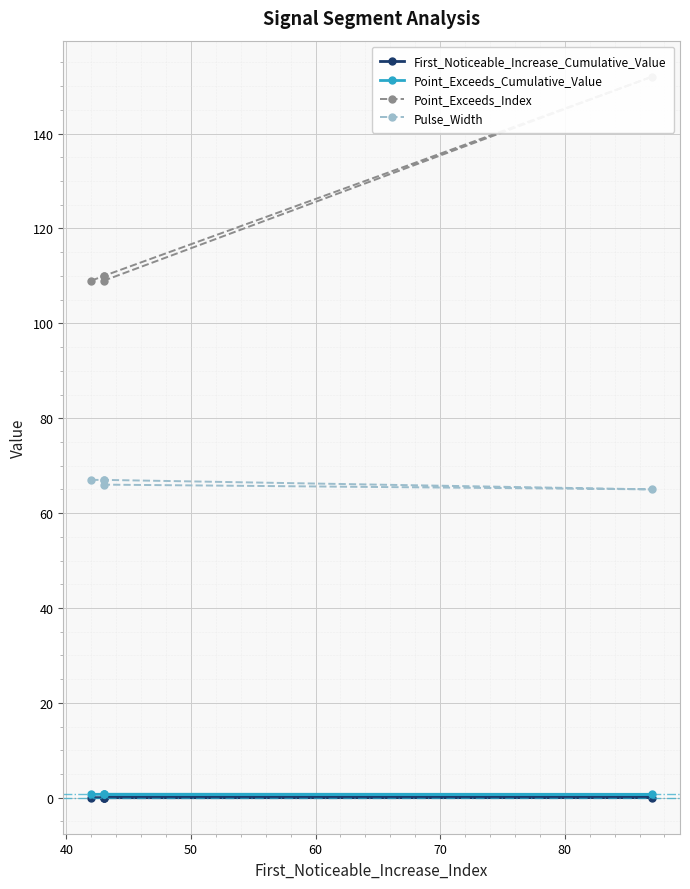

Is it true that Point_Exceeds_Cumulative_Value equals 0.7 at 60?

True